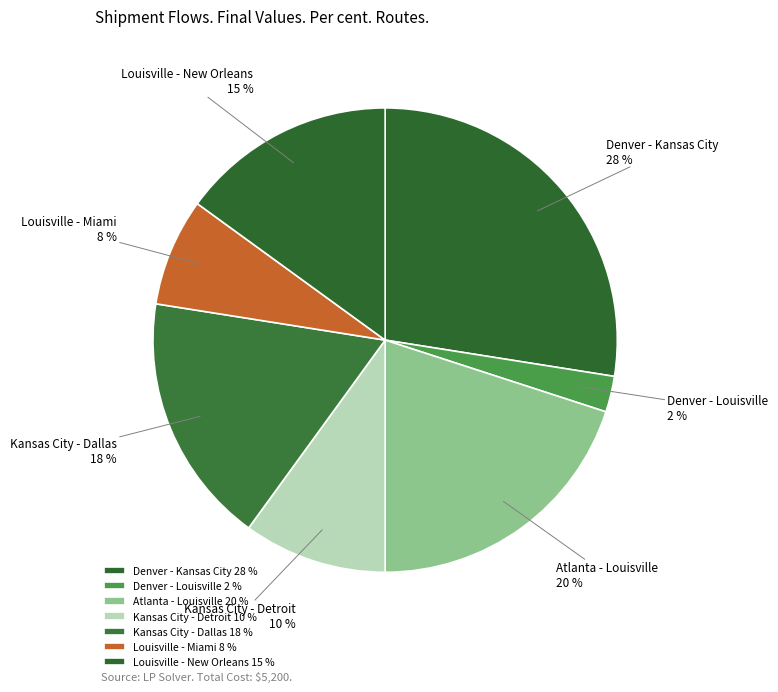

True or false: Louisville - New Orleans accounts for 15% of the total.

True